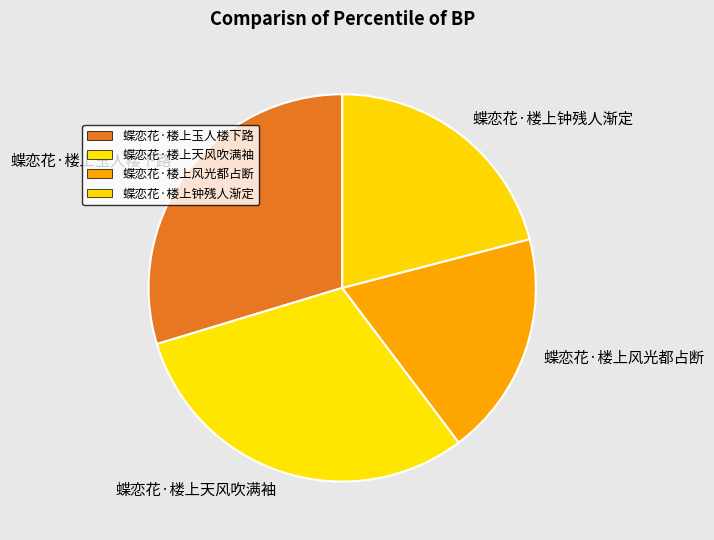

Is 蝶恋花·楼上风光都占断 the majority of the pie?

No